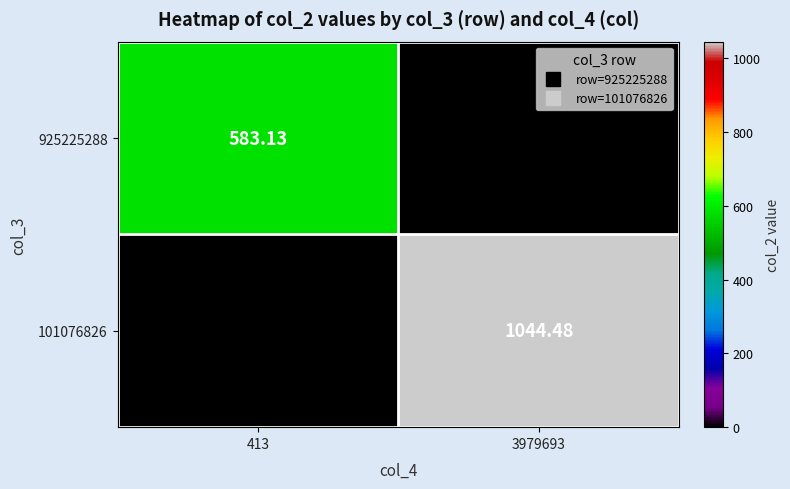

Rank the series by their maximum value, from lowest to highest.

925225288, 101076826